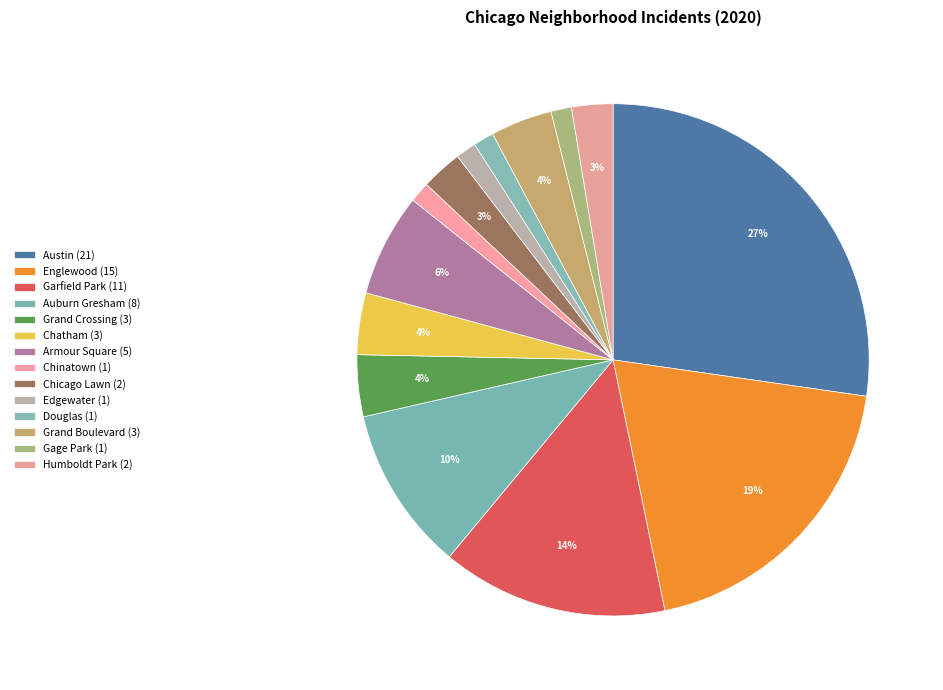

How many slices are in this pie chart?

14